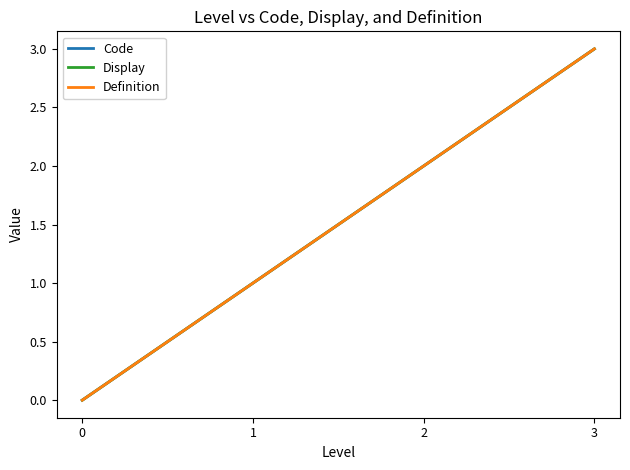

What is the sum of the Code values at 3 and 1?

4